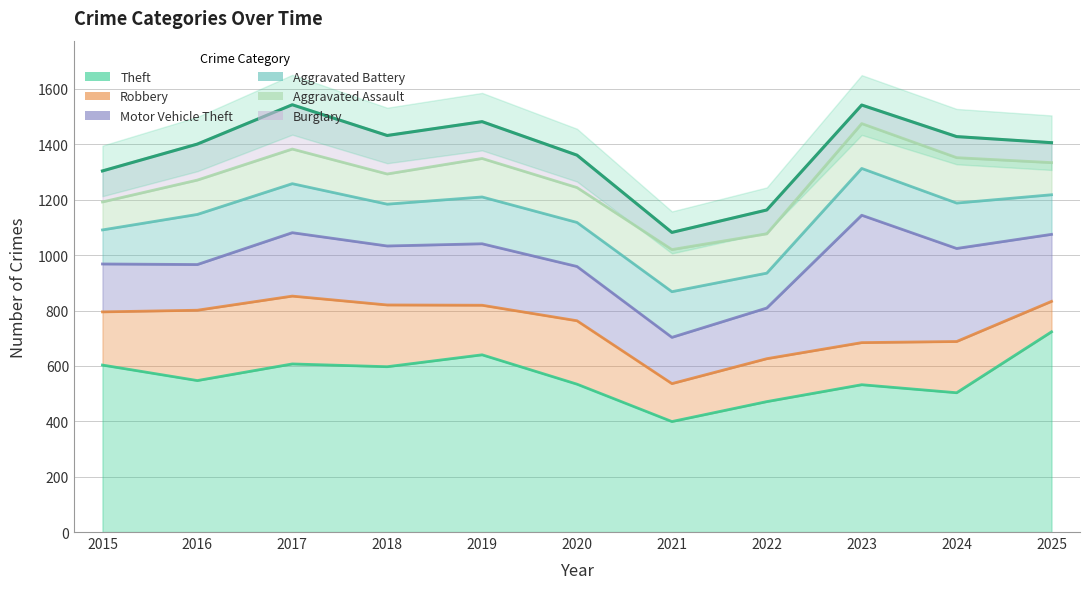

Is the value of Aggravated Assault at 2018 greater than the value of Robbery at 2018?

No